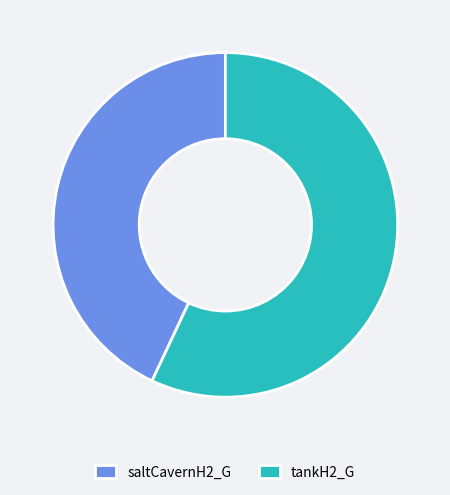

Does any single category account for the majority?

Yes